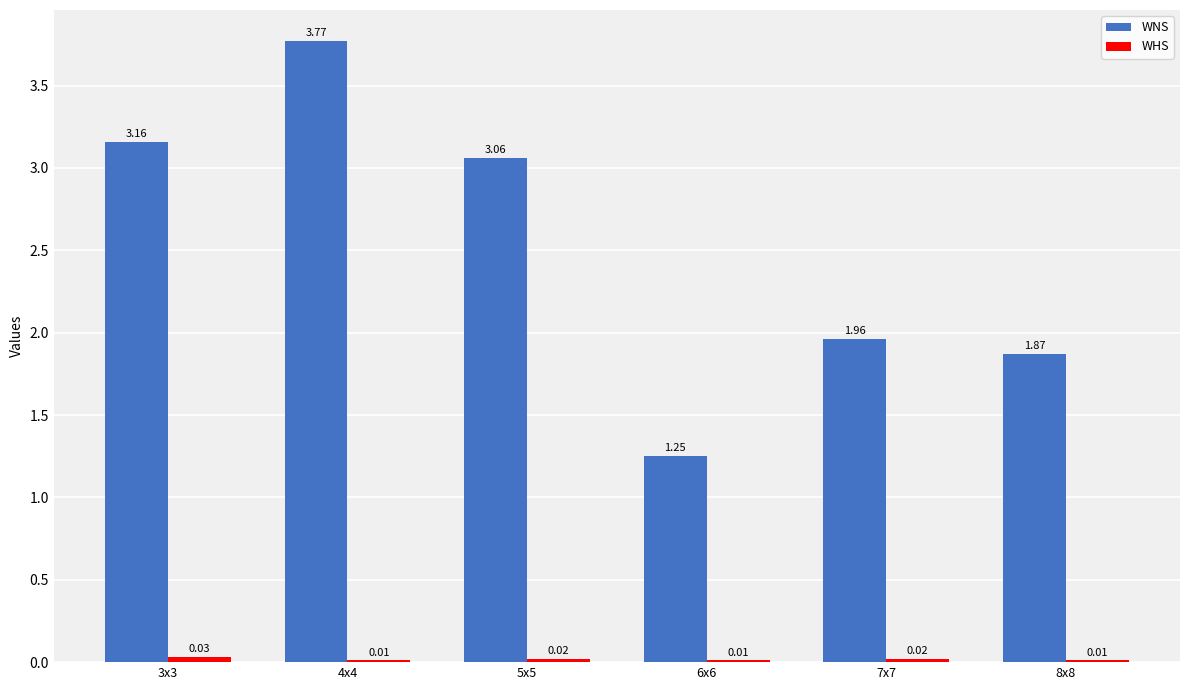

How many series are shown in this chart?

2